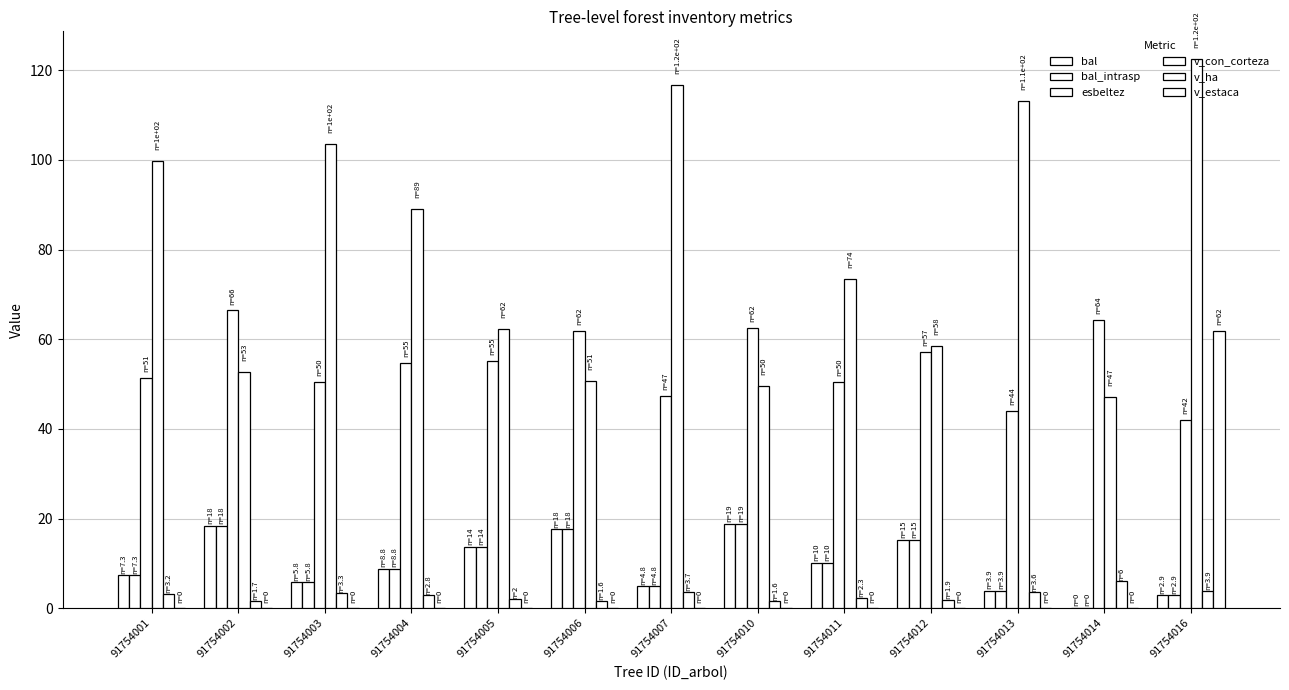

What is the sum of the v_ha values at 91754006 and 91754007?

5.3